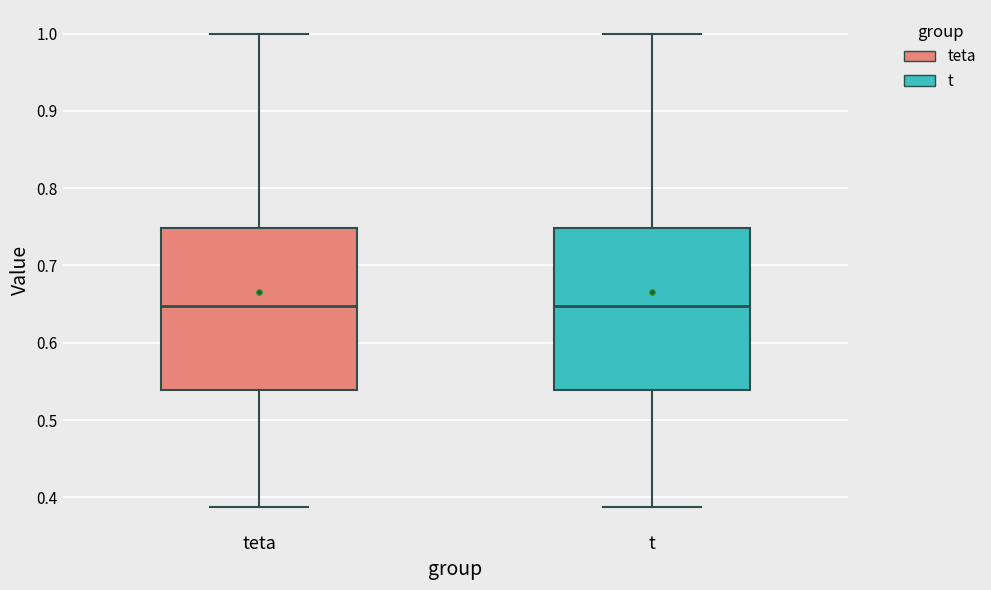

Reading left to right, read every box against the y-axis: the position of its median line, the range the box covers, and the ends of its whiskers. The values are not printed on the chart, so give them approximately, as read against the axis.

teta: median 0.65, box 0.54 to 0.75, whiskers 0.39 to 1.00
t: median 0.65, box 0.54 to 0.75, whiskers 0.39 to 1.00